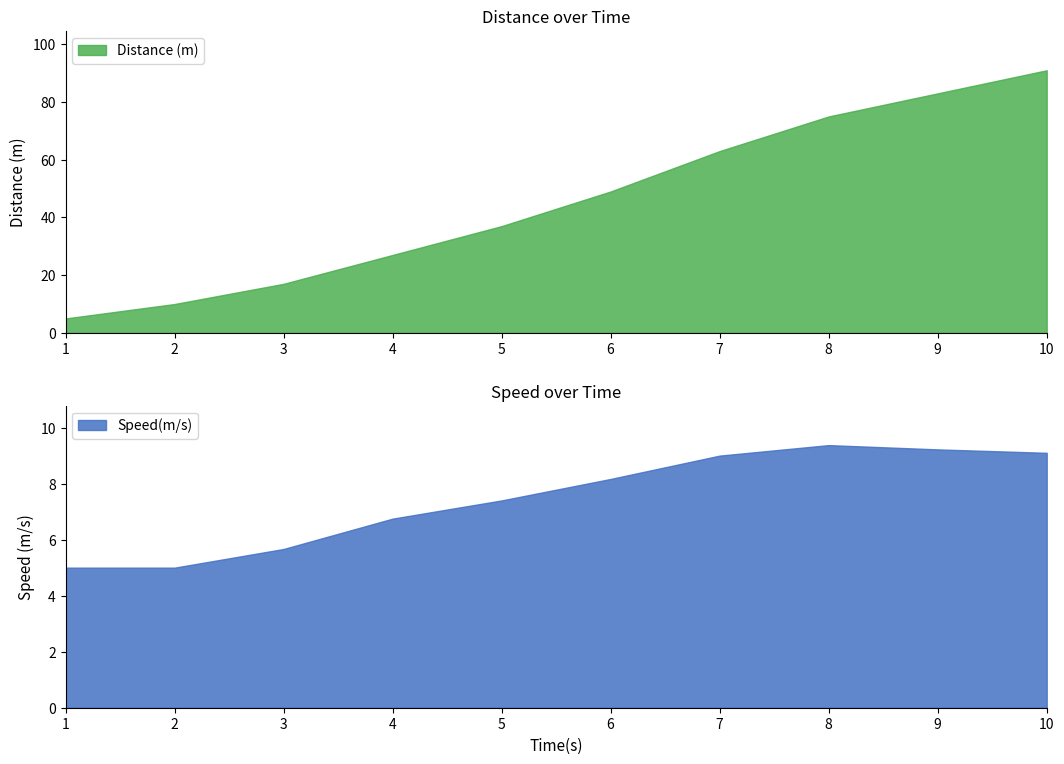

What value does the Distance (m) series have at 9?

83